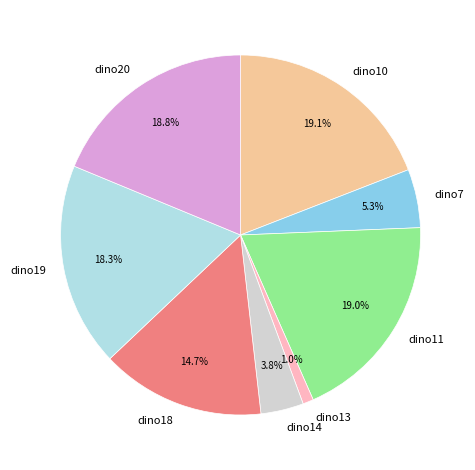

Does dino11 account for over 50% of the chart?

No